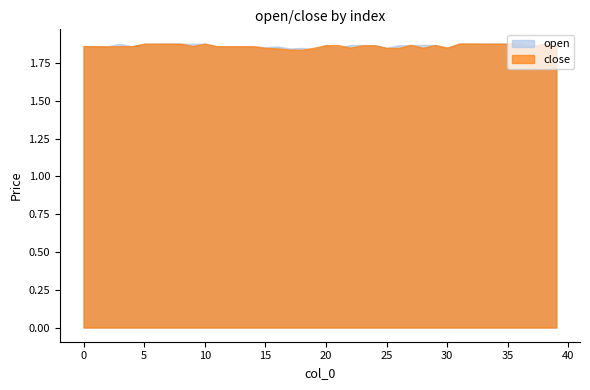

What is the highest value of the open series?

1.9